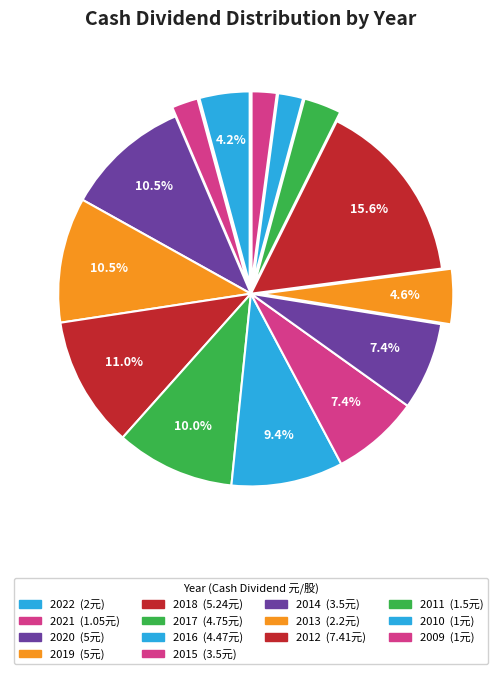

Does 2012 represent more than half of the total?

No